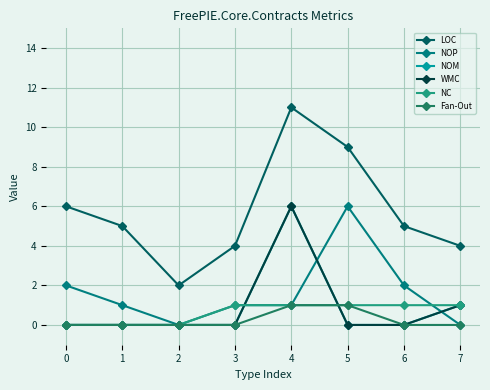

Reading left to right, what are all the values shown in this chart?

LOC: 6	5	2	4	11	9	5	4
NOP: 2	1	0	1	1	6	2	0
NOM: 0	0	0	0	6	0	0	1
WMC: 0	0	0	0	6	0	0	1
NC: 0	0	0	1	1	1	1	1
Fan-Out: 0	0	0	0	1	1	0	0